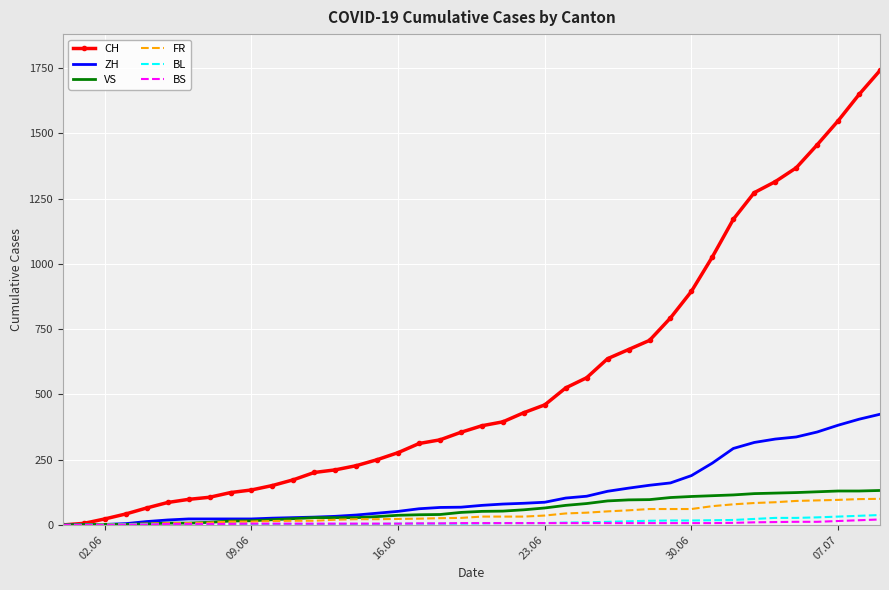

What is the highest value of the CH series?

1741